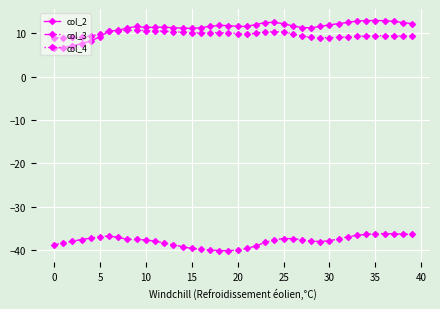

True or false: col_3 has more than 0 interior local peaks.

True